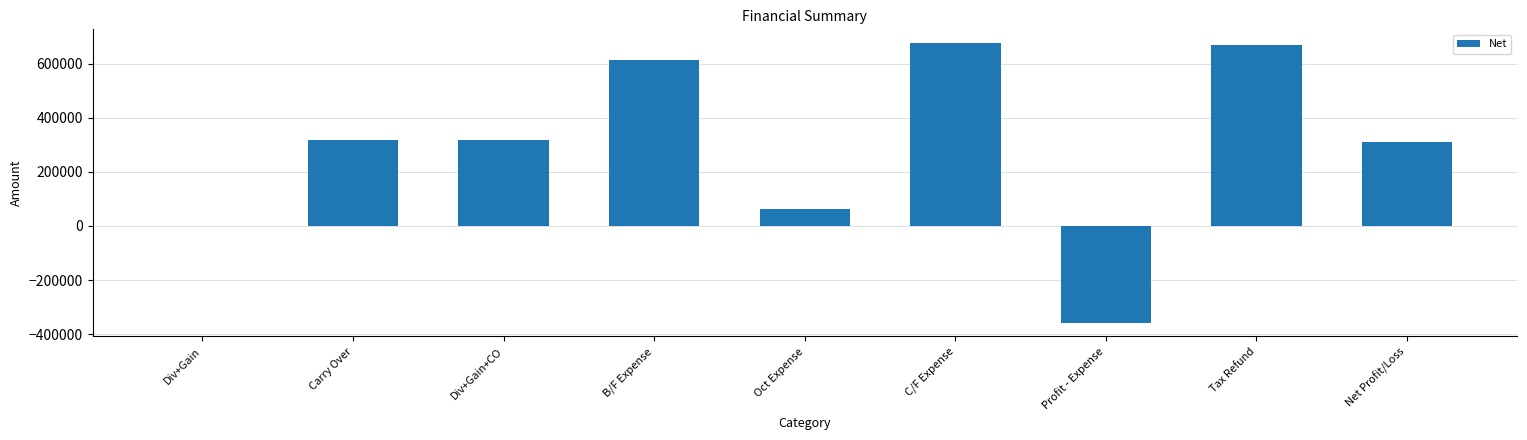

How many values exceed 316673?

5